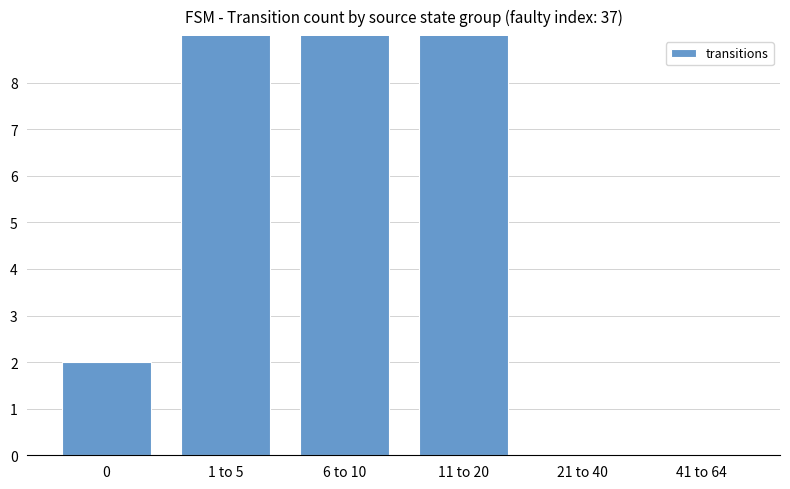

Is it true that the value at 1 to 5 is 10?

True